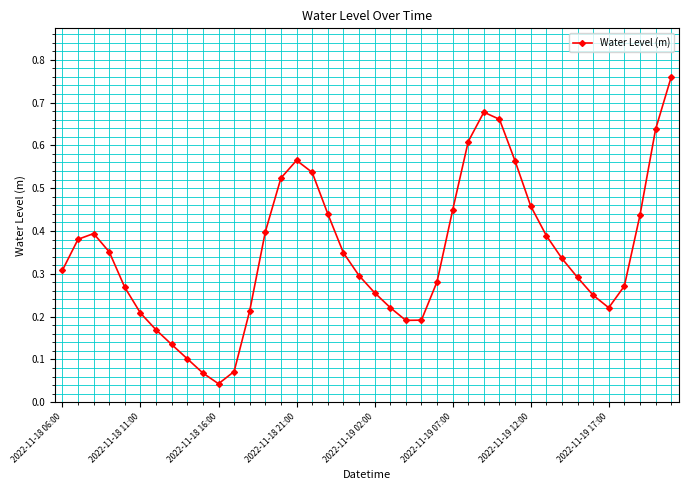

How many points are lower than both their immediate neighbors (excluding endpoints)?

3